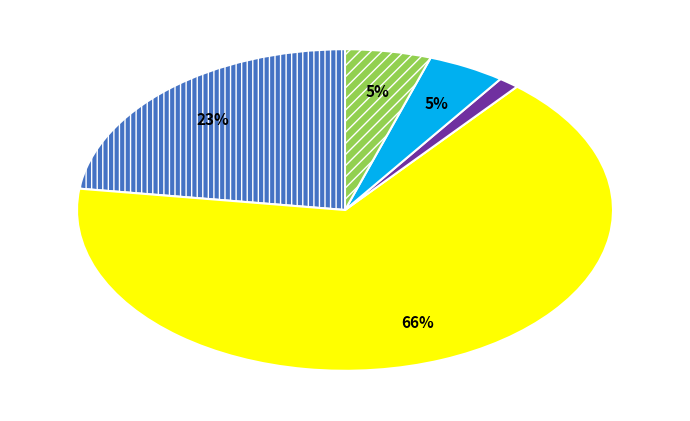

To the nearest percent, what is the average slice percentage?

20%